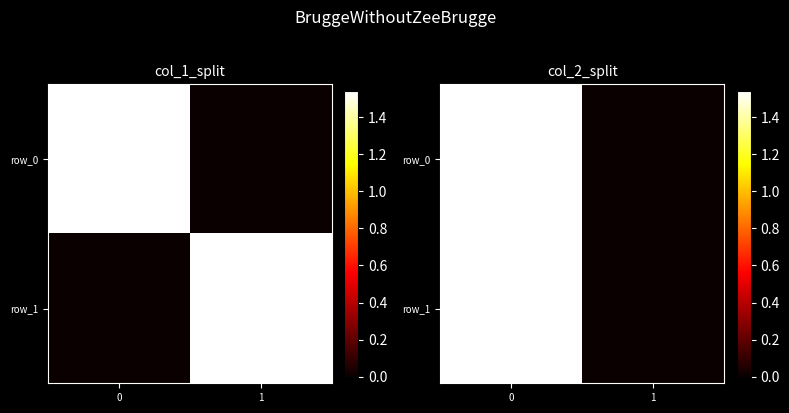

What is the average value of the row_1 series?

770864930